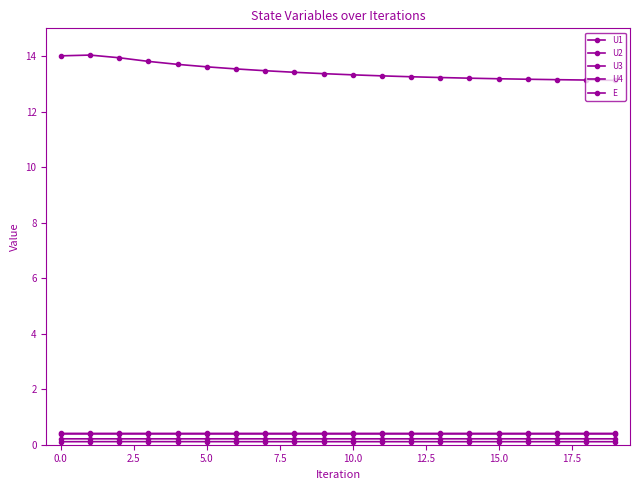

Reading left to right, list all the values displayed in this chart.

U1: 0.4	0.4	0.4	0.4	0.4	0.4	0.4	0.4	0.4	0.4	0.4	0.4	0.4	0.4	0.4	0.4	0.4	0.4	0.4	0.4
U2: 0.1	0.1	0.1	0.1	0.1	0.1	0.1	0.1	0.1	0.1	0.1	0.1	0.1	0.1	0.1	0.1	0.1	0.1	0.1	0.1
U3: 0.4	0.4	0.4	0.4	0.4	0.4	0.4	0.4	0.4	0.4	0.4	0.4	0.4	0.4	0.4	0.4	0.4	0.4	0.4	0.4
U4: 0.2	0.2	0.2	0.2	0.2	0.2	0.2	0.2	0.2	0.2	0.2	0.2	0.2	0.2	0.2	0.2	0.2	0.2	0.2	0.2
E: 14.0	14.0	13.9	13.8	13.7	13.6	13.5	13.5	13.4	13.4	13.3	13.3	13.3	13.2	13.2	13.2	13.2	13.2	13.1	13.1